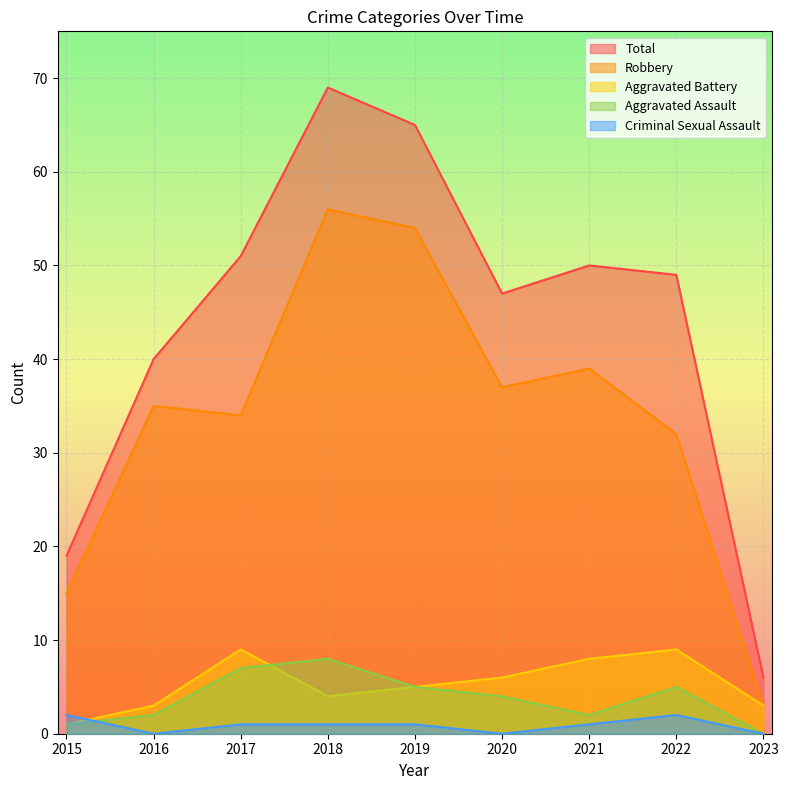

The Aggravated Battery series shows 8 at 2021. True or false?

True